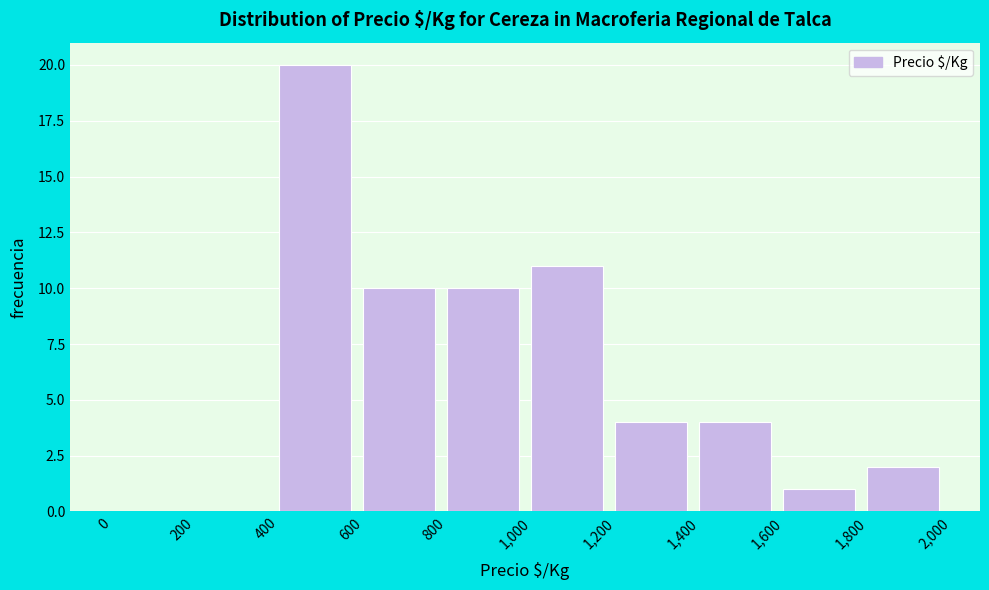

Reading left to right, list every bar in this chart as the range it spans on the x-axis followed by its height. The values are not printed on the chart, so give them approximately, as read against the axis.

0 to 200: 0
200 to 400: 0
400 to 600: 20
600 to 800: 10
800 to 1,000: 10
1,000 to 1,200: 11
1,200 to 1,400: 4
1,400 to 1,600: 4
1,600 to 1,800: 1
1,800 to 2,000: 2